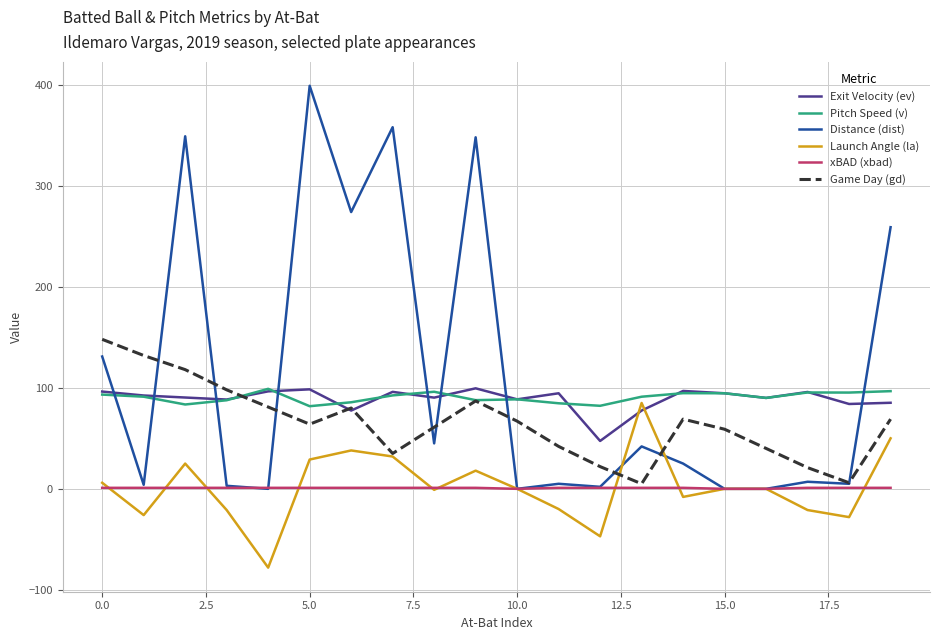

True or false: Exit Velocity (ev) and xBAD (xbad) intersect in this chart.

False